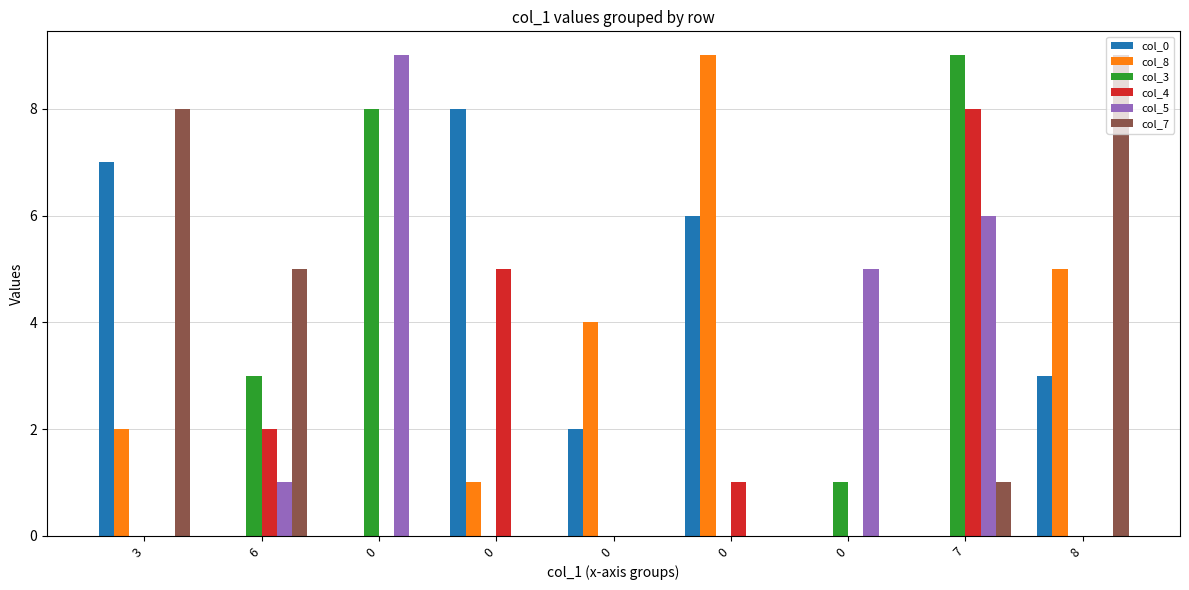

What is the value of the col_7 bar at the 9th from the left?

9